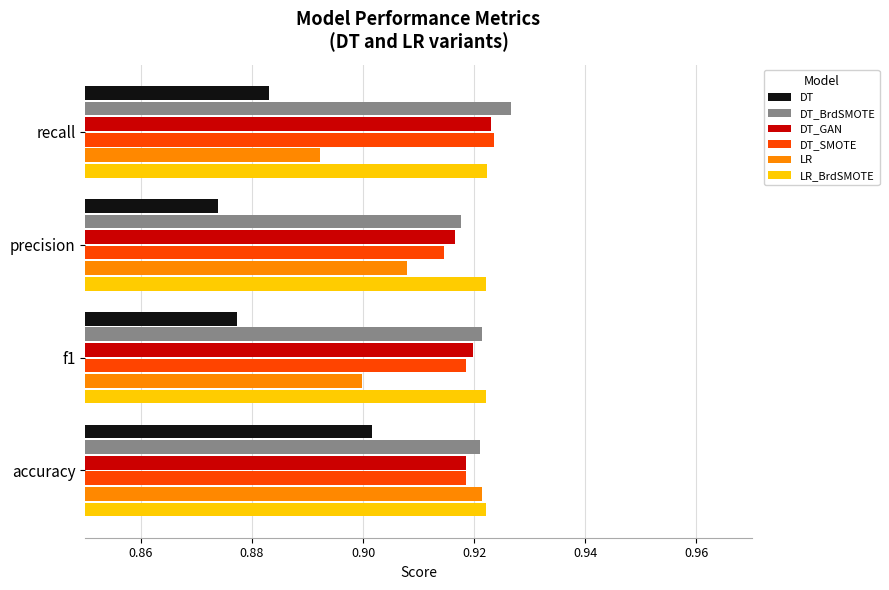

Which label corresponds to the largest value in the chart?

recall